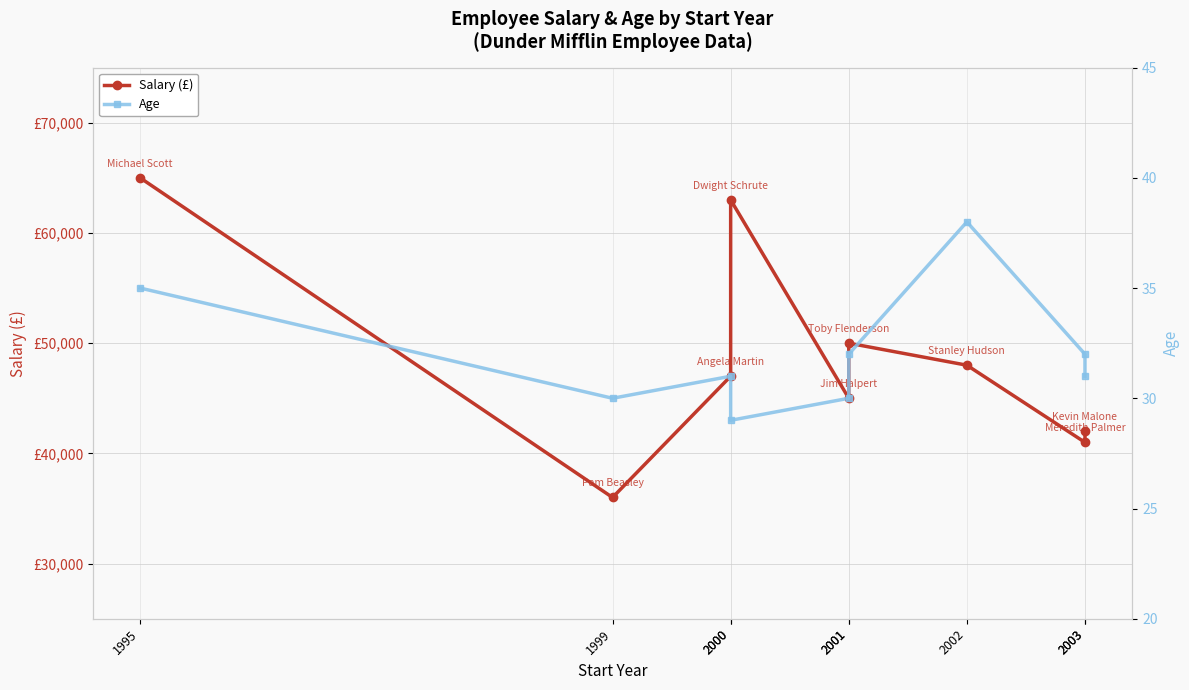

True or false: Age and Salary (£) intersect in this chart.

False